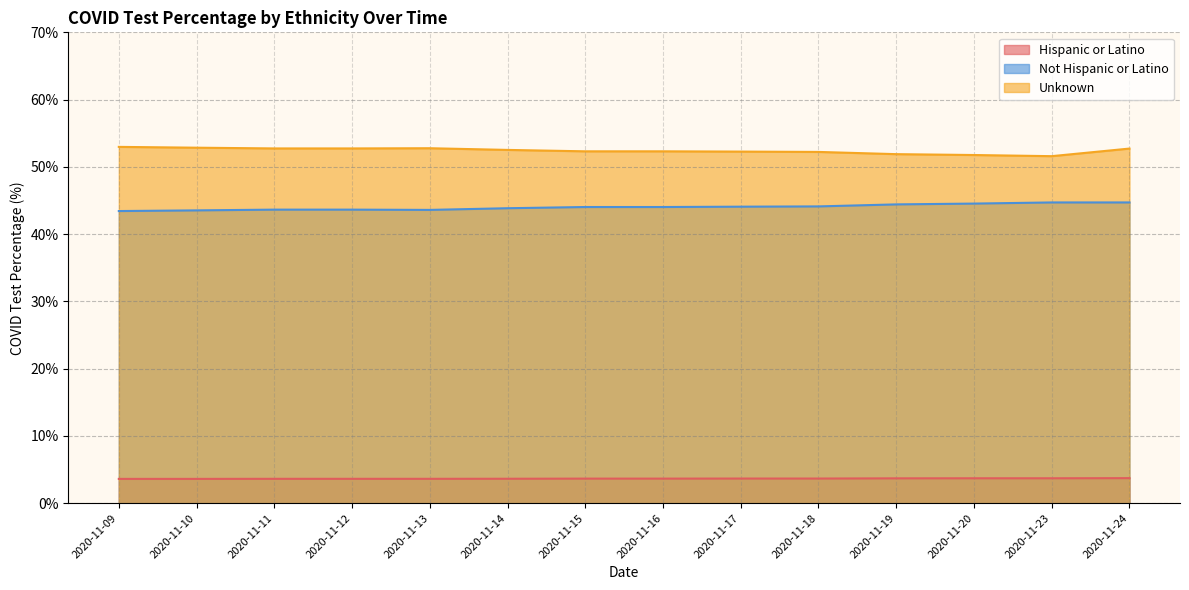

Count the Hispanic or Latino values in the range 3 to 4.

14